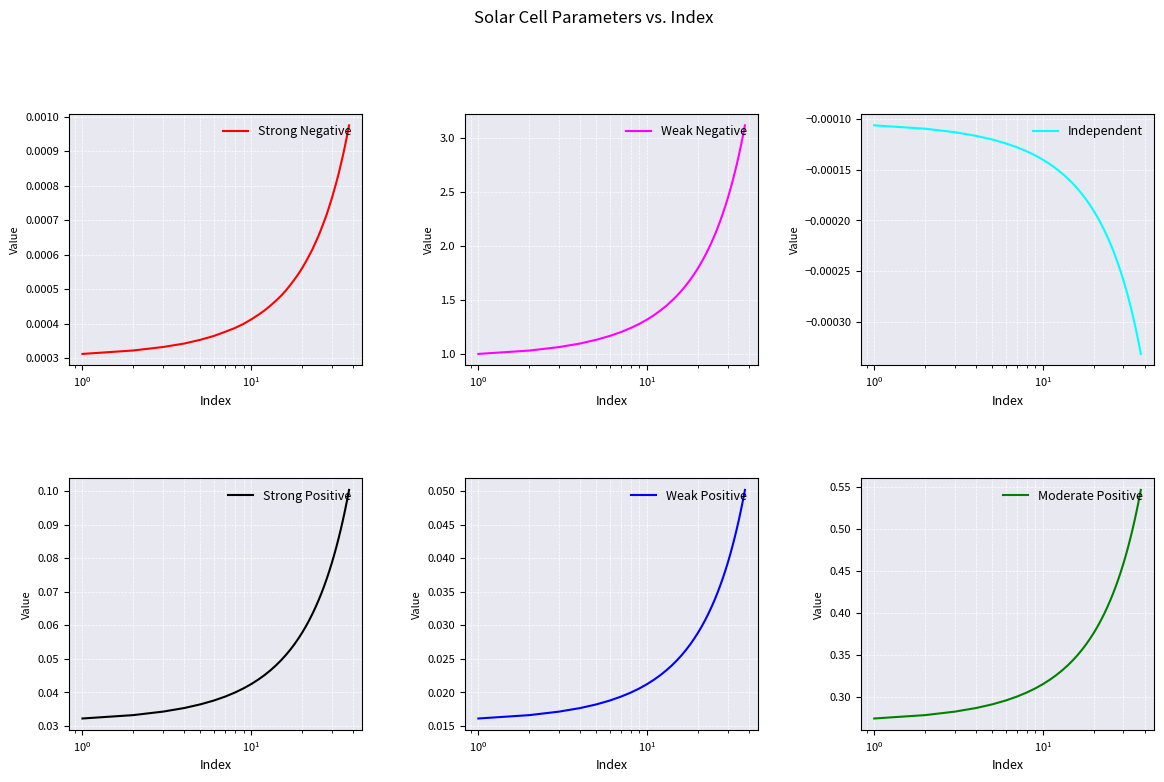

Which series has the widest spread of values?

Weak Negative